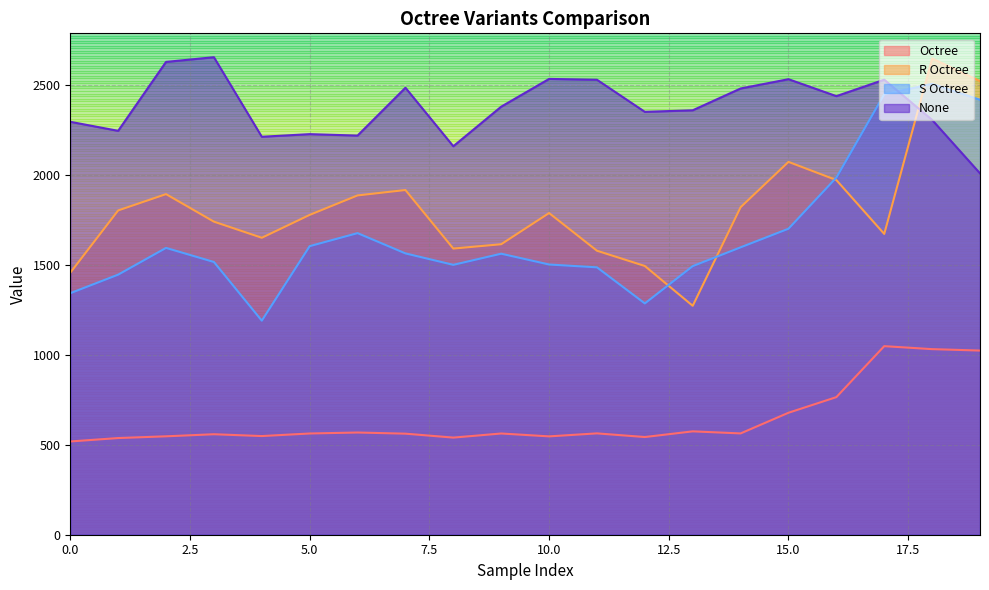

After their last crossing, which series has the higher values: None or S Octree?

S Octree